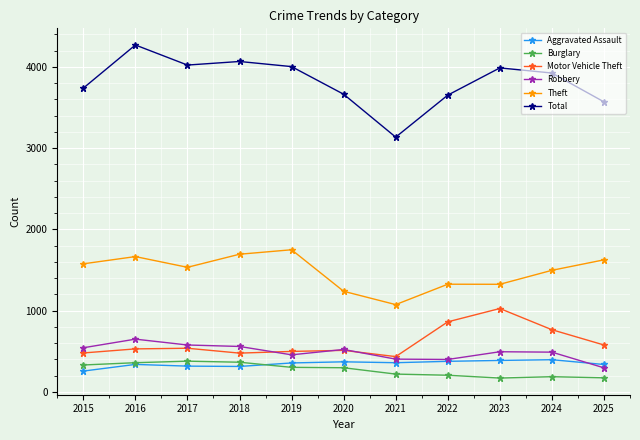

Read the Robbery value at 2016, to the nearest 50.

650